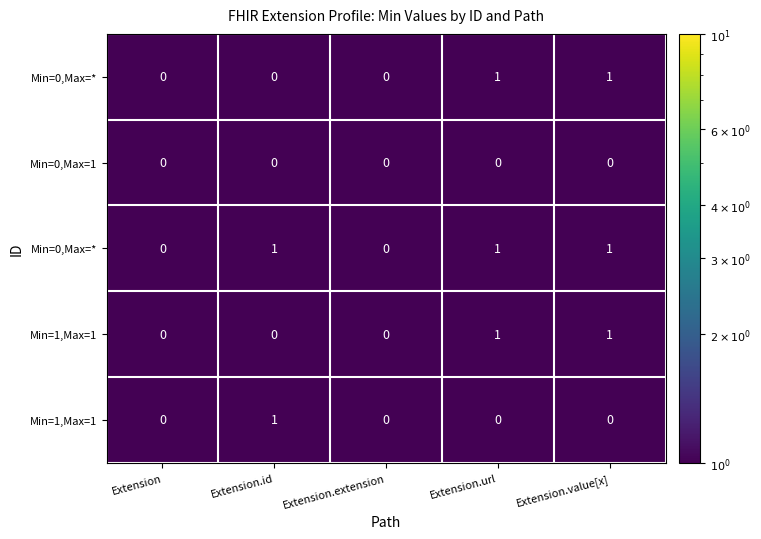

Count the number of categories in the chart.

5